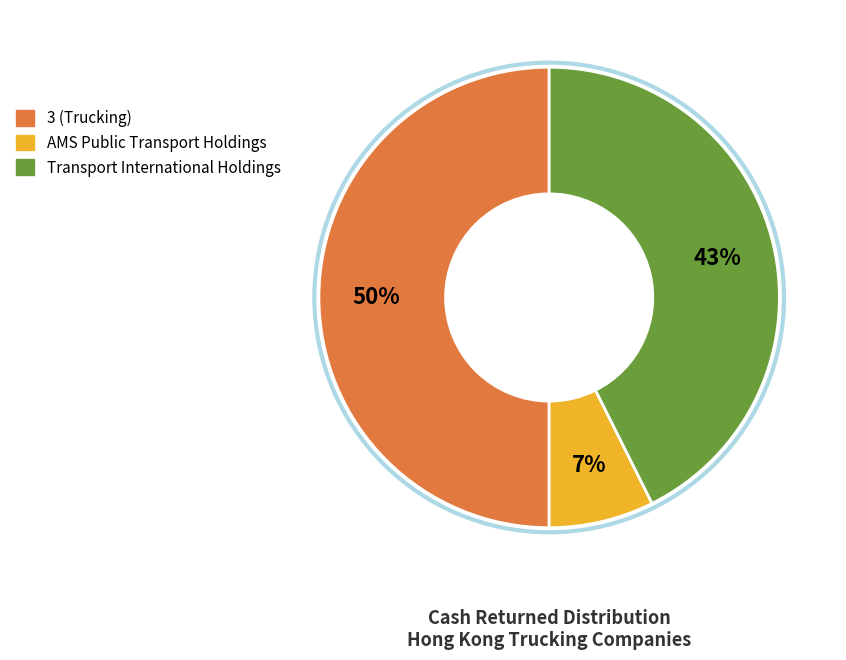

To the nearest percent, what is the average slice percentage?

33%